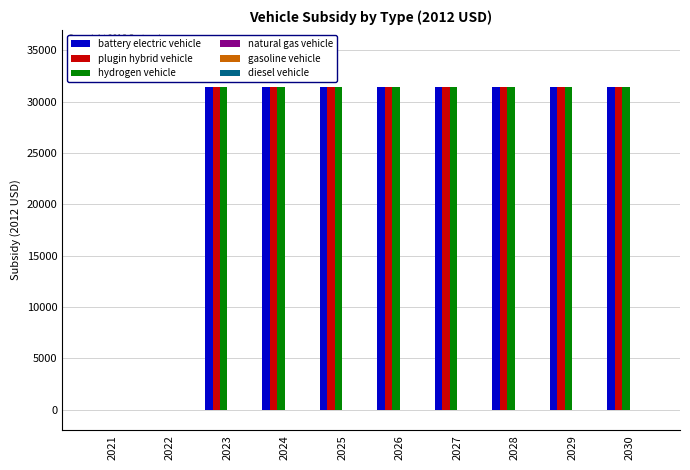

Reading left to right, extract all data points from this chart.

battery electric vehicle: 2021=0	2022=0	2023=31400	2024=31400	2025=31400	2026=31400	2027=31400	2028=31400	2029=31400	2030=31400
plugin hybrid vehicle: 2021=0	2022=0	2023=31400	2024=31400	2025=31400	2026=31400	2027=31400	2028=31400	2029=31400	2030=31400
hydrogen vehicle: 2021=0	2022=0	2023=31400	2024=31400	2025=31400	2026=31400	2027=31400	2028=31400	2029=31400	2030=31400